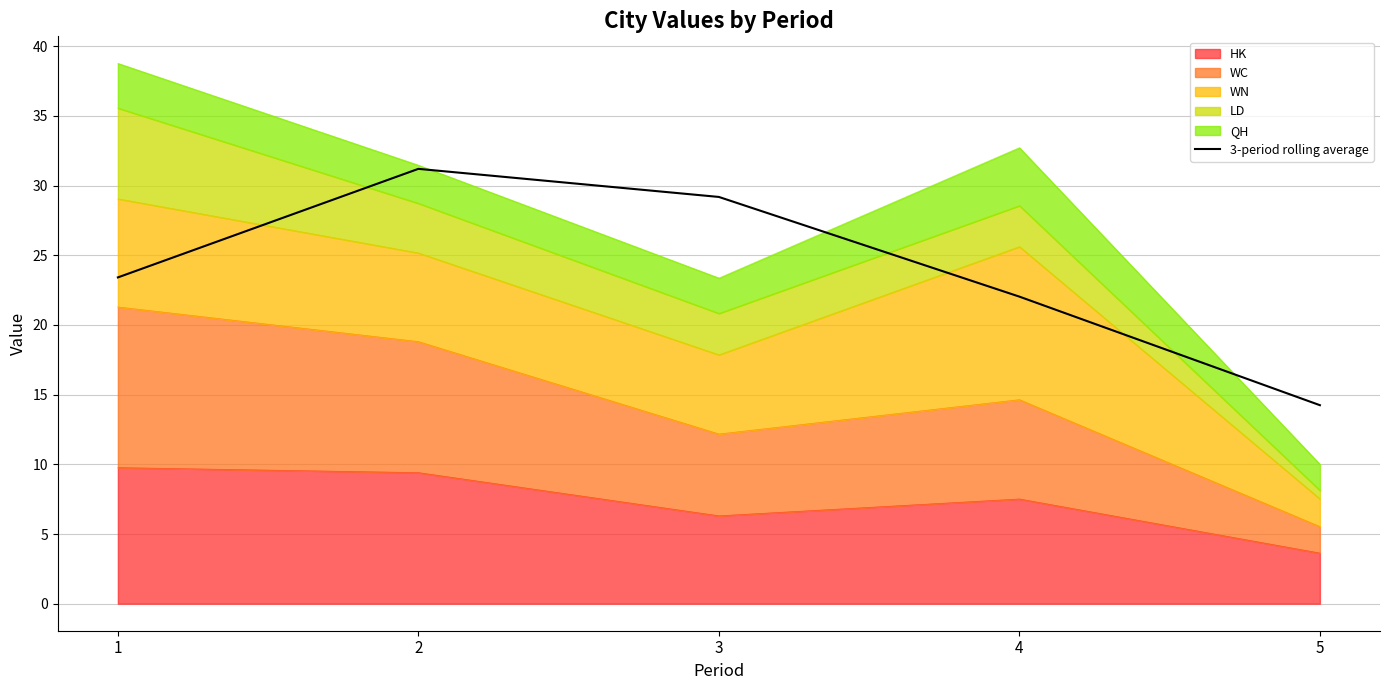

Reading left to right, list all the values displayed in this chart.

23.4	31.2	29.2	22.0	14.2